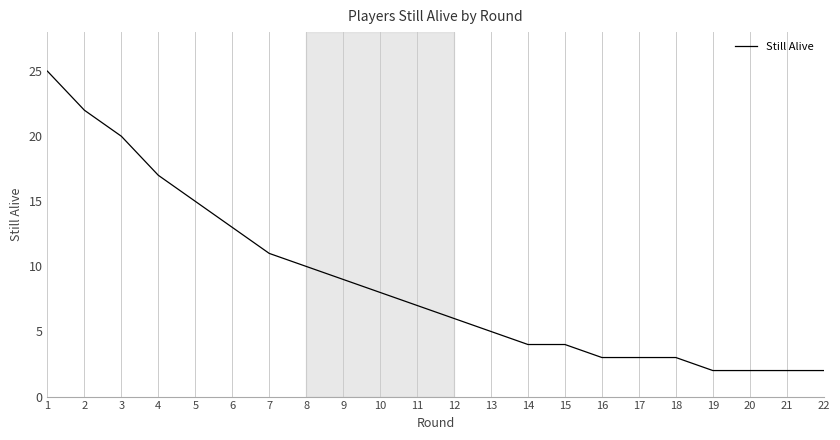

True or false: the data shows 2 at 21.

True